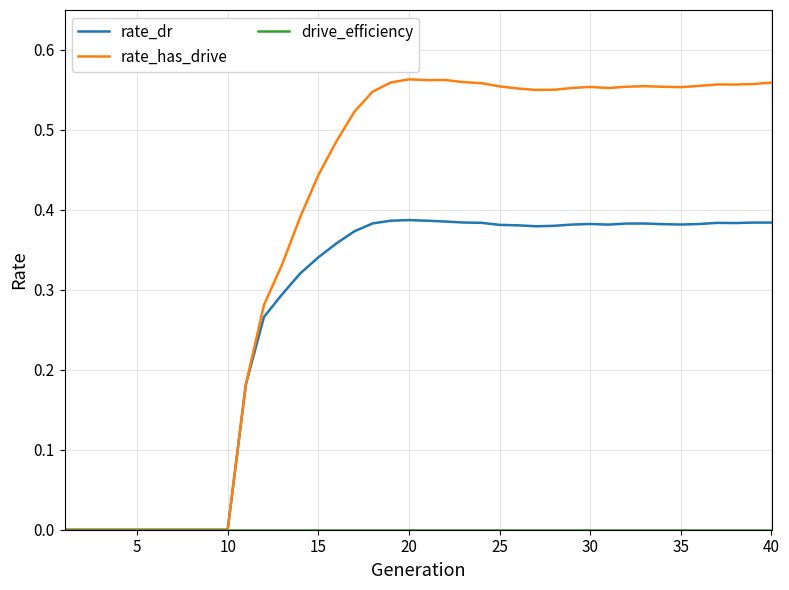

List the series in order of their overall mean, highest first.

rate_has_drive, rate_dr, drive_efficiency